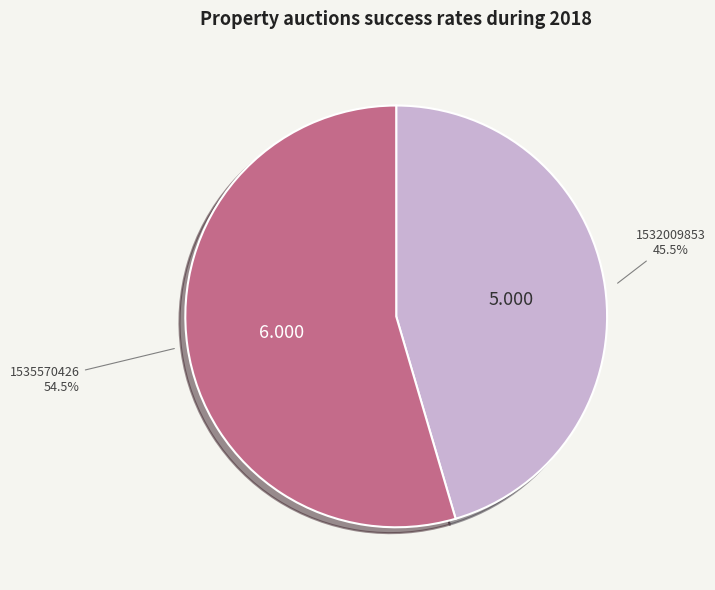

How many segments does this pie chart have?

2